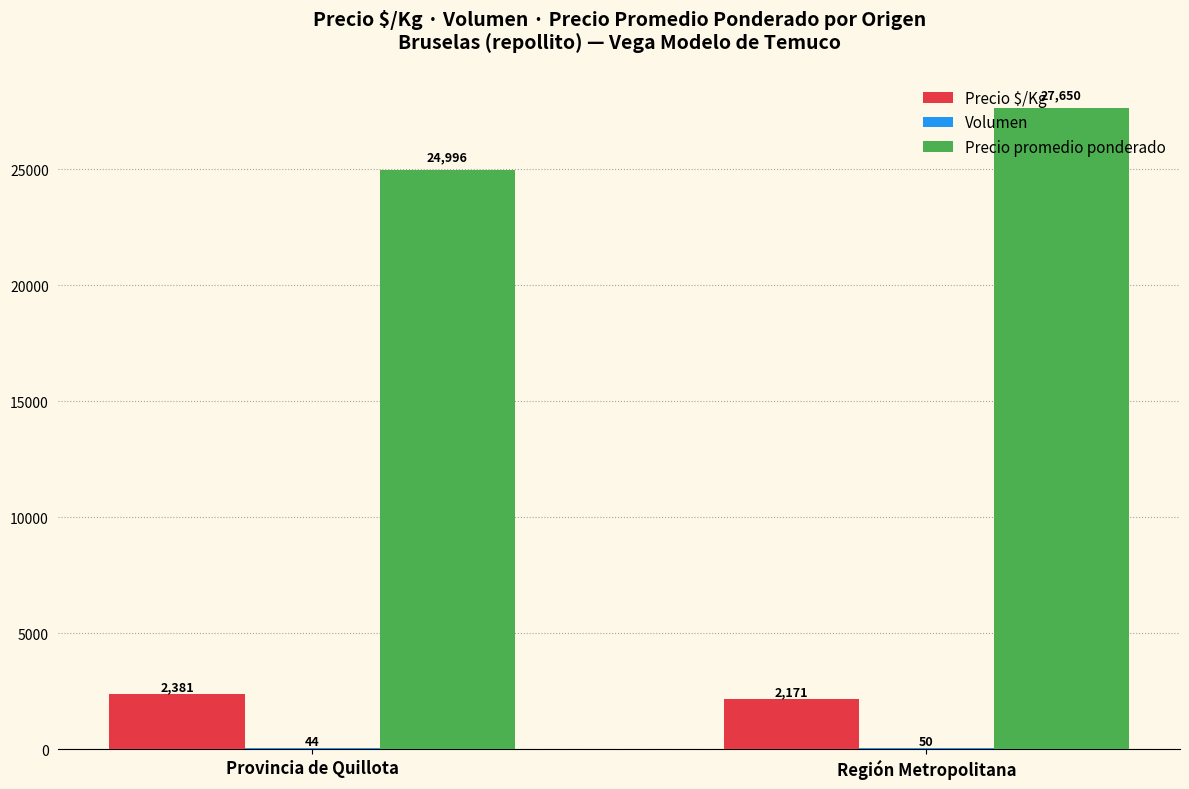

Is it true that Precio promedio ponderado equals 24996 at Provincia de Quillota?

True